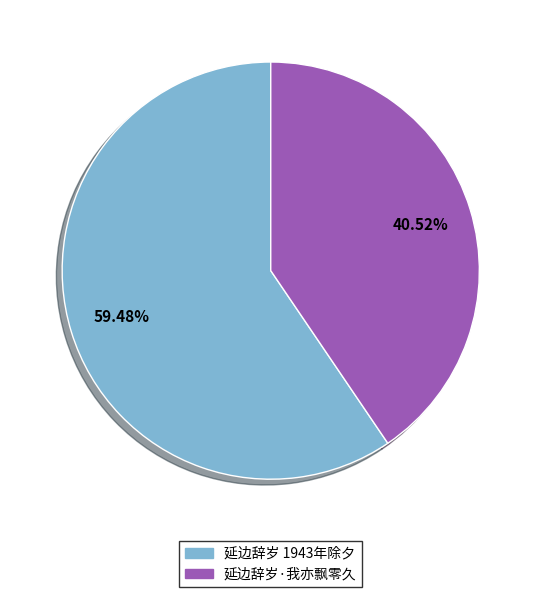

Which category has the smallest portion of the pie?

延边辞岁·我亦飘零久